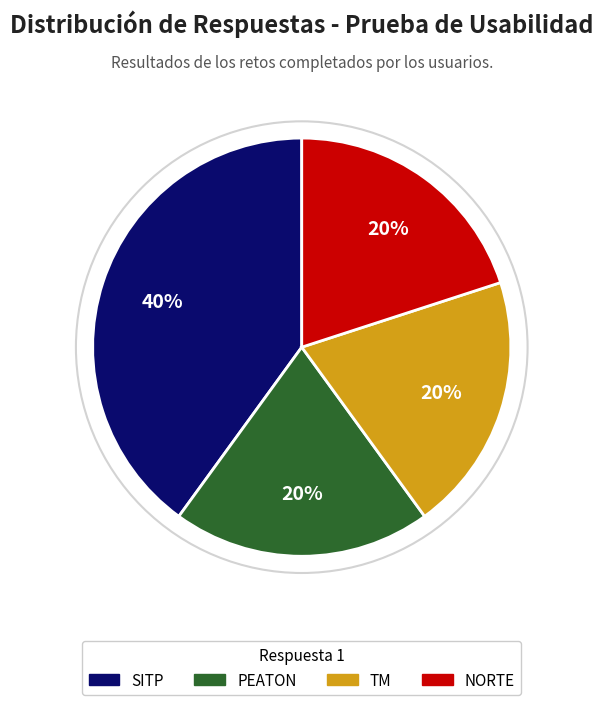

To the nearest percent, what is the average slice percentage?

25%